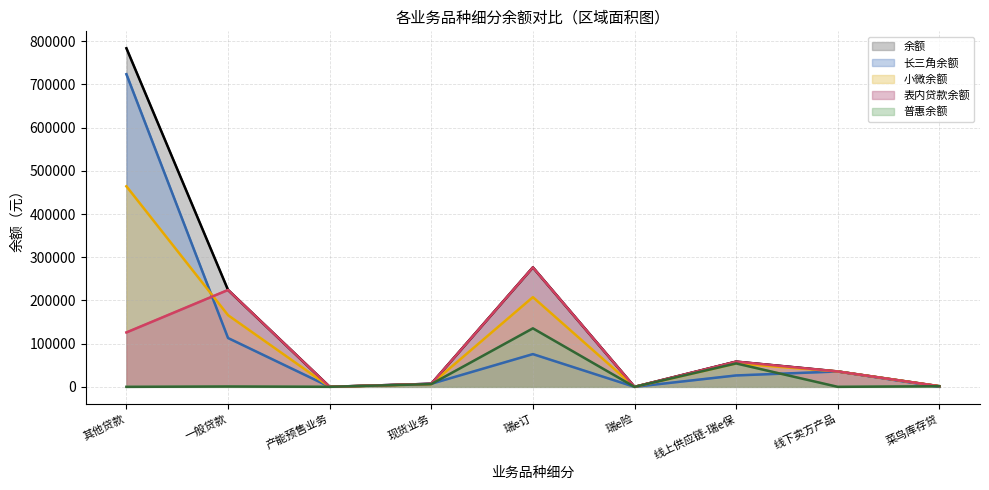

What are all the series names shown in the legend?

余额, 长三角余额, 小微余额, 表内贷款余额, 普惠余额